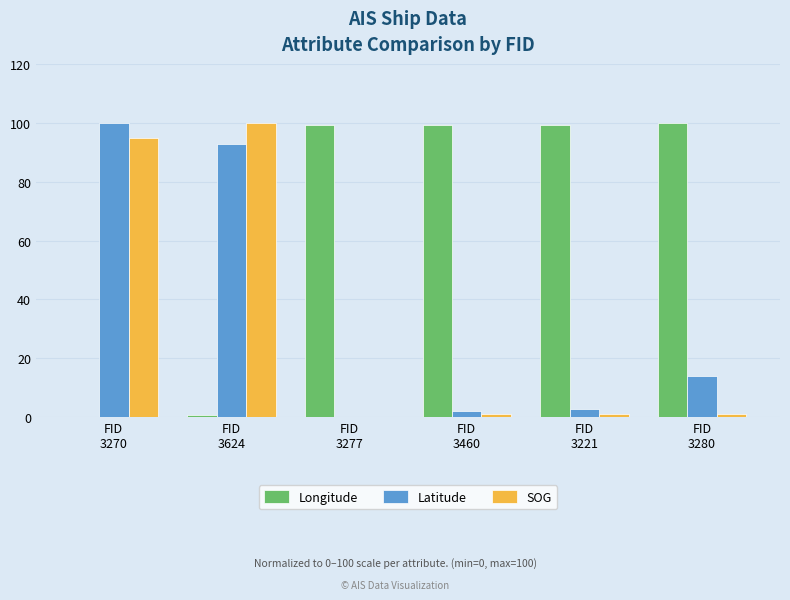

Are the bars grouped side by side (vs. stacked)?

Yes